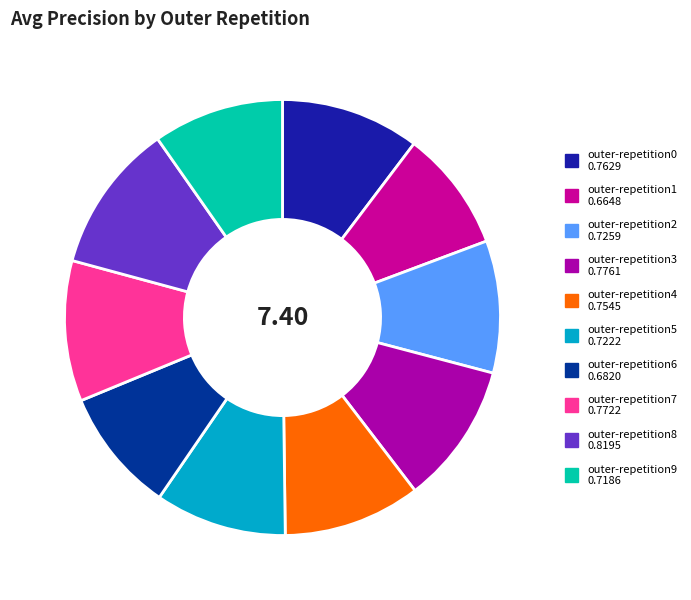

Is it true that outer-repetition9 is 10% of the pie?

True